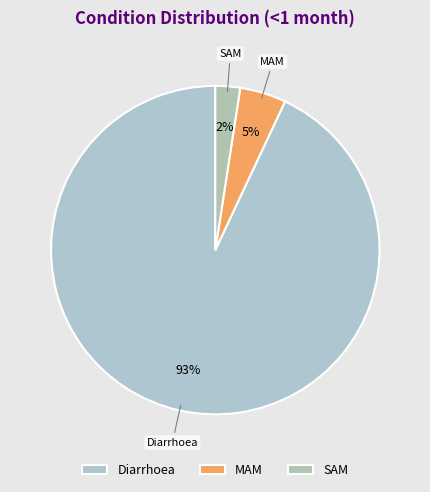

Count the number of slices in the pie.

3